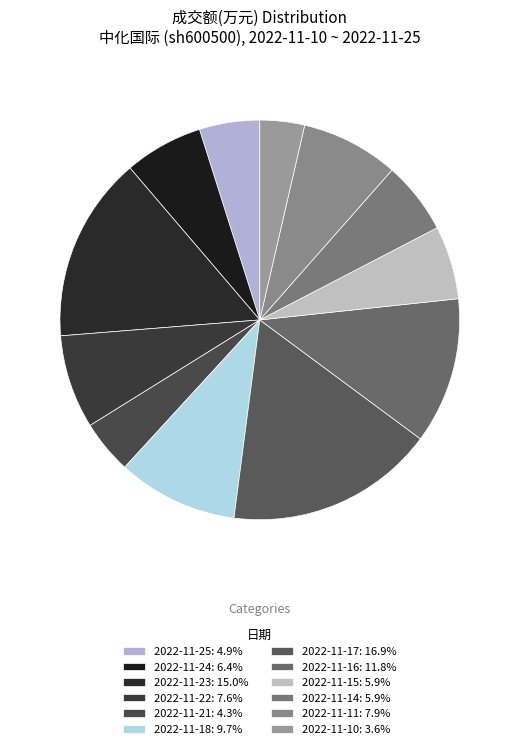

Which has a higher value, 2022-11-14 or 2022-11-11?

2022-11-11